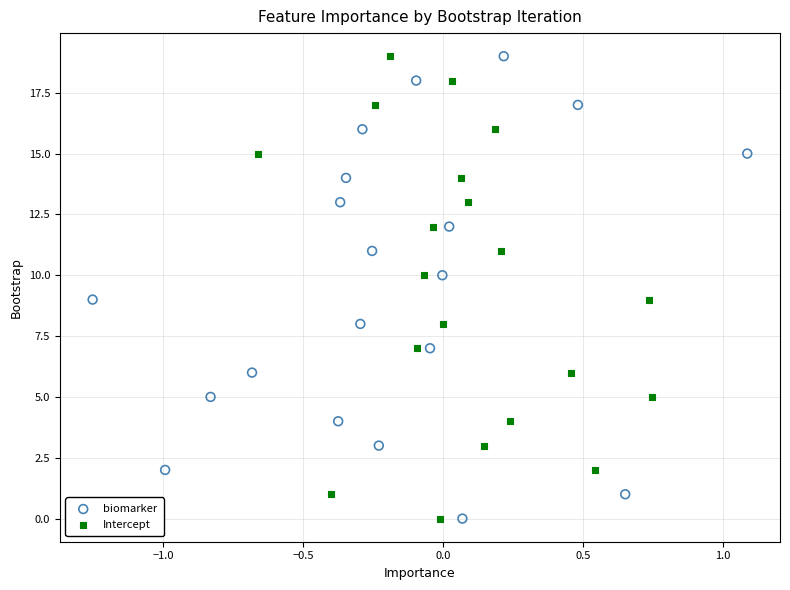

What are all the series names shown in the legend?

biomarker, Intercept